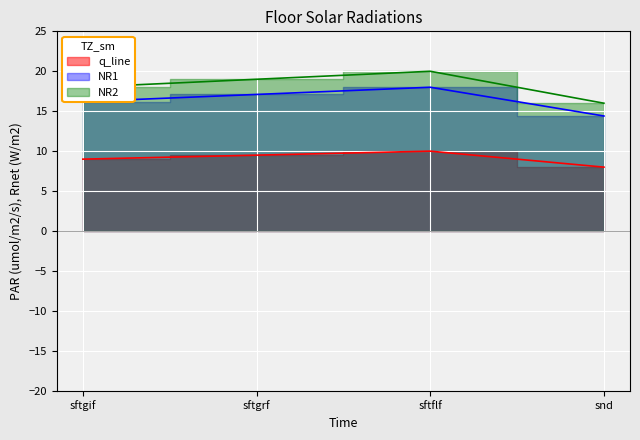

At which category is the sum across all series the highest?

sftflf